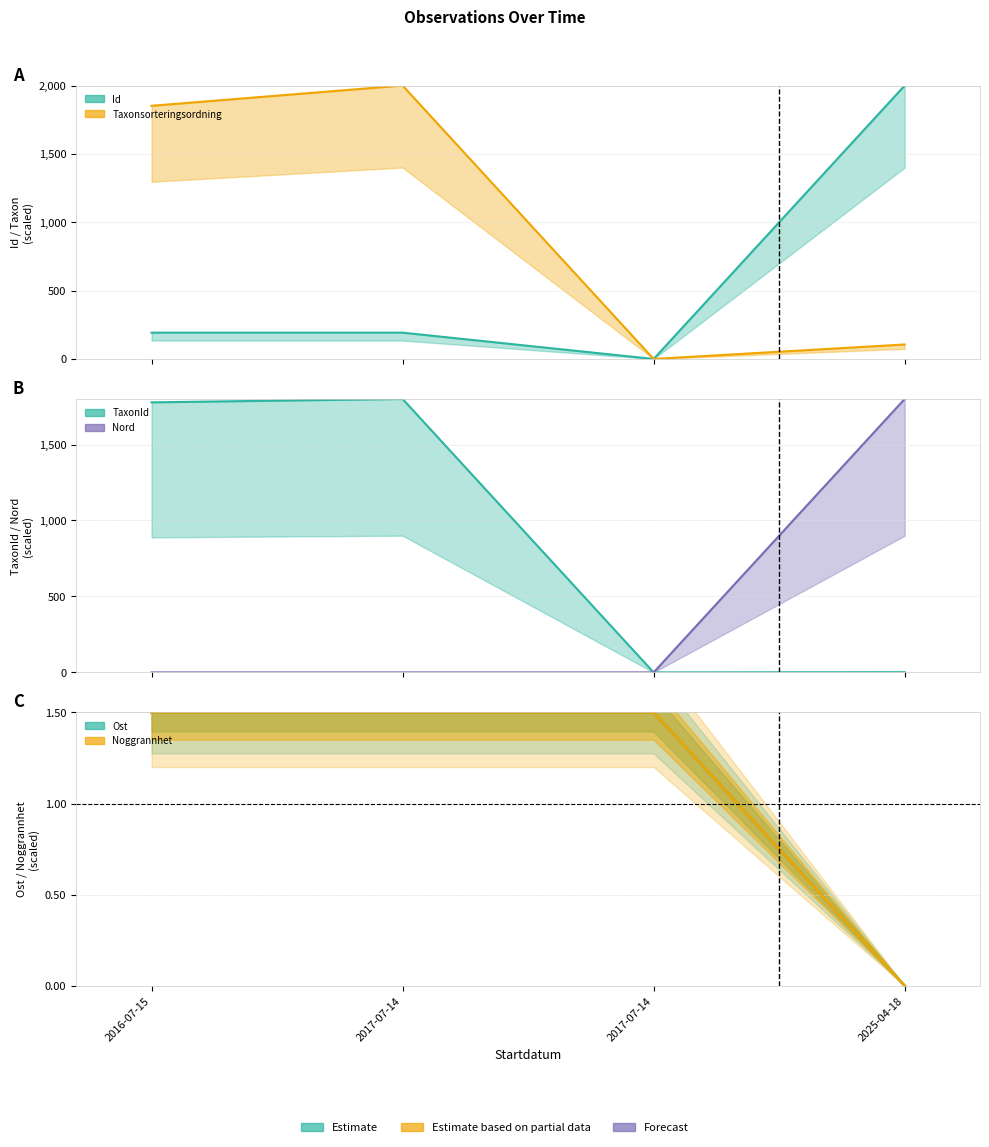

Between 2016-07-15 and 2025-04-18, which series saw the biggest shift?

Id